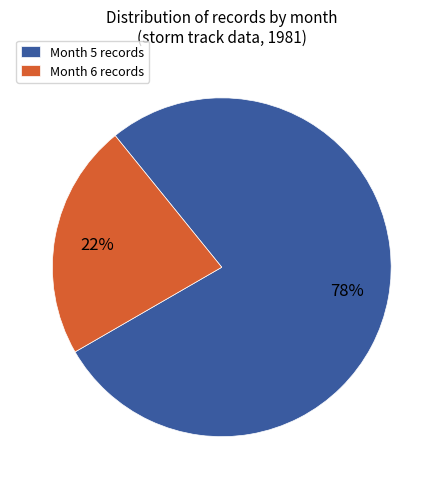

To the nearest percent, what is the combined percentage of Month 6 records and Month 5 records?

100%